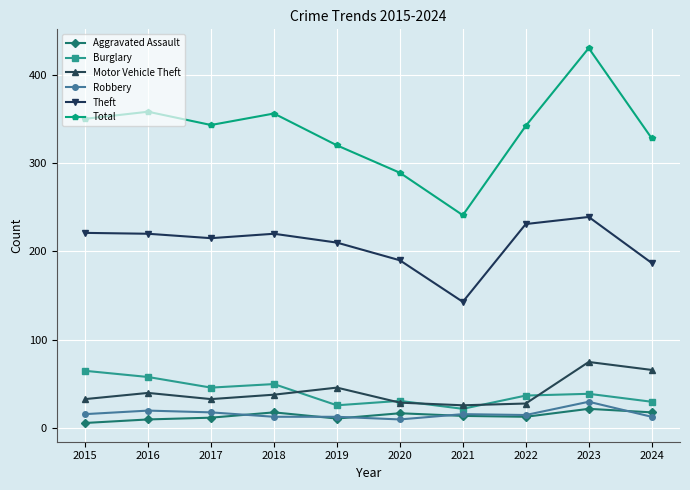

What is the average value of the Robbery series?

16